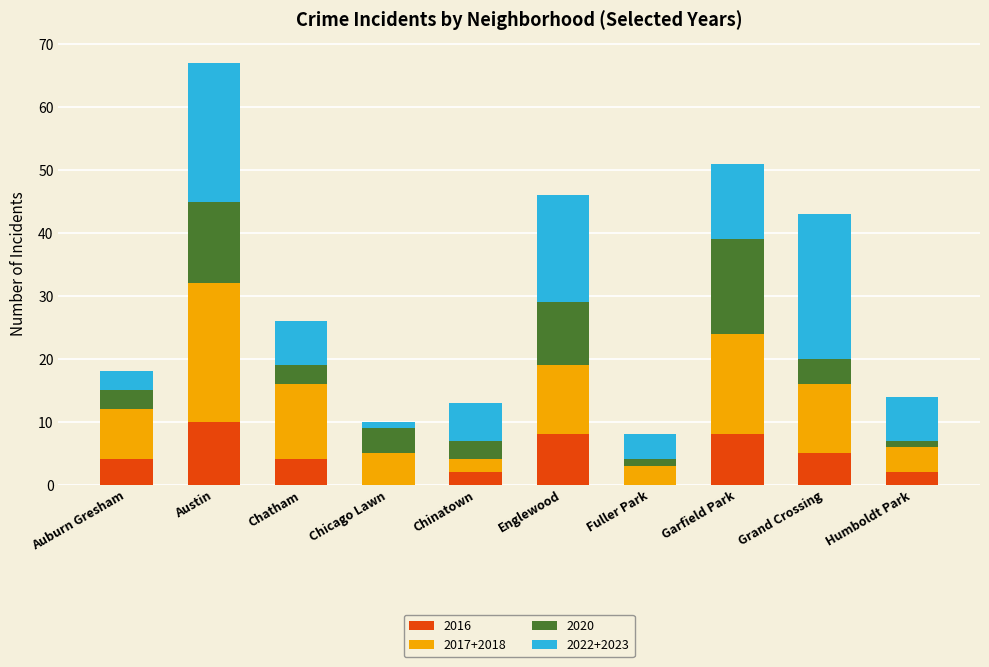

The value of 2016 at Grand Crossing is 5. True or false?

True